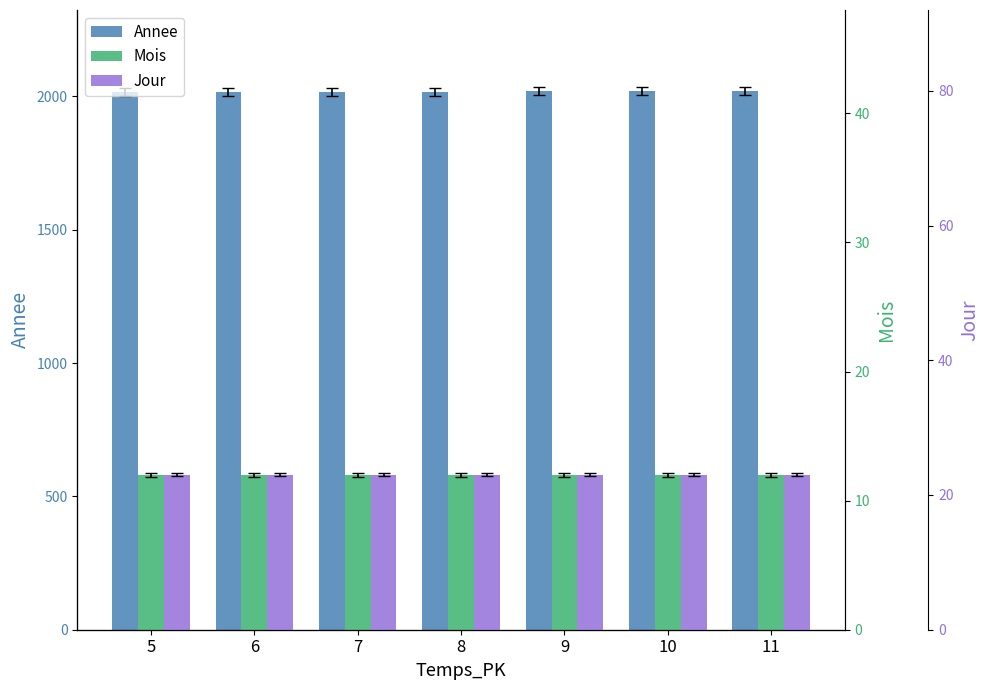

What is the value of the Mois bar at the 3rd from the left?

12